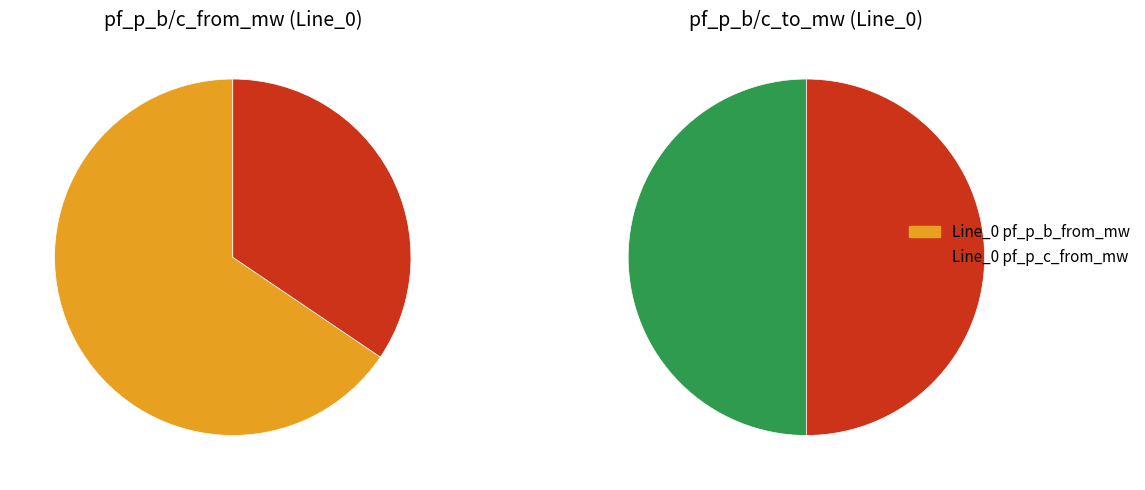

Count the number of slices in the pie.

4